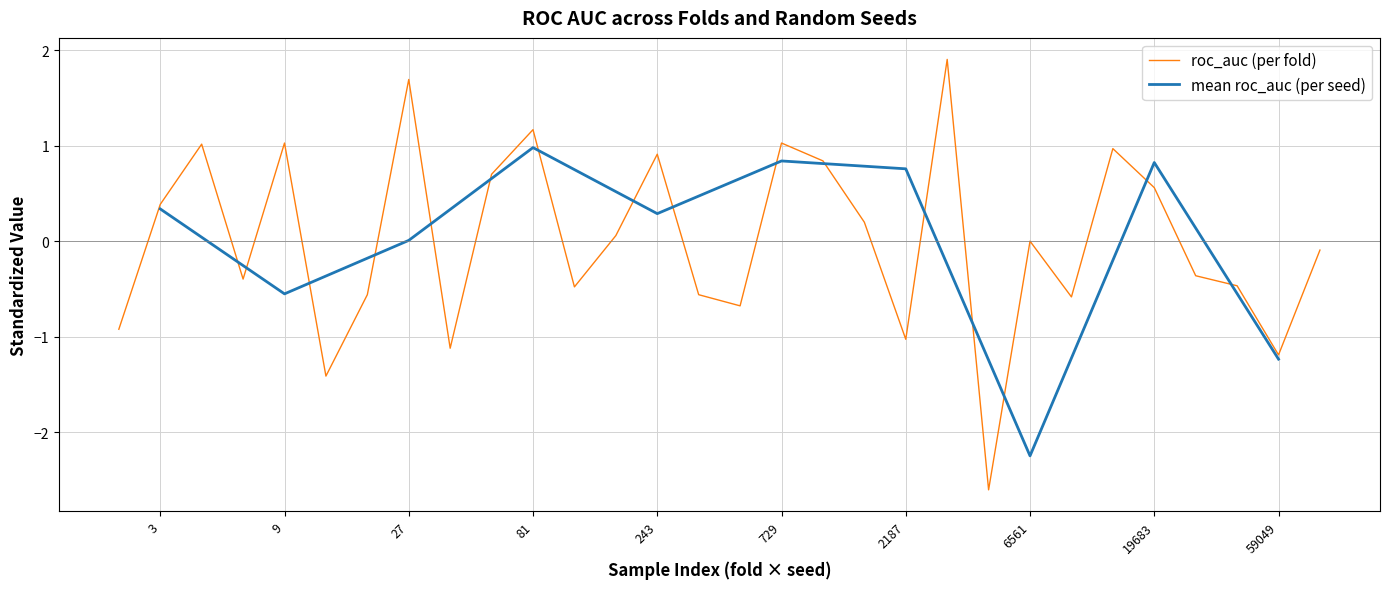

The value of roc_auc (per fold) at 81 is 1.2. True or false?

True